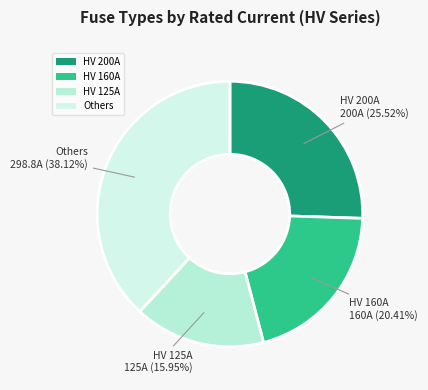

To the nearest percent, what is the difference between the largest and smallest slice percentages?

22%